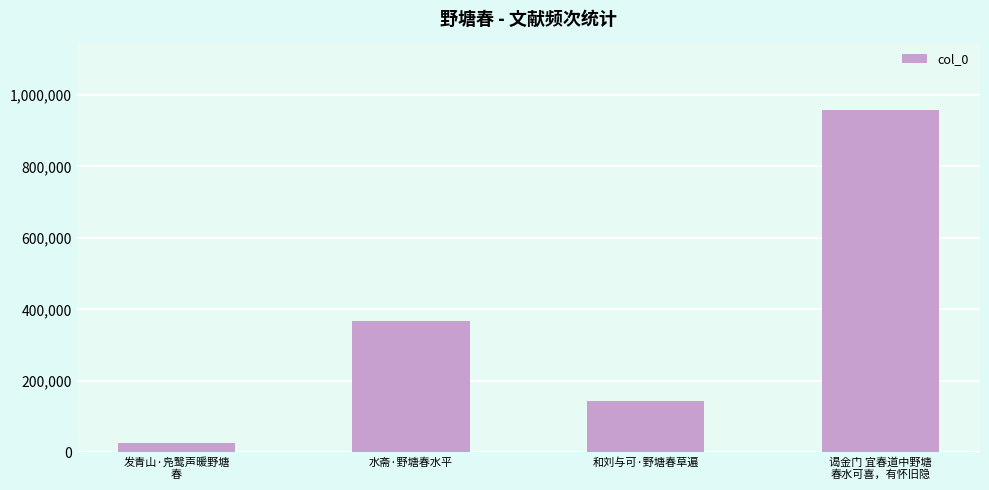

How many series are shown in this chart?

1